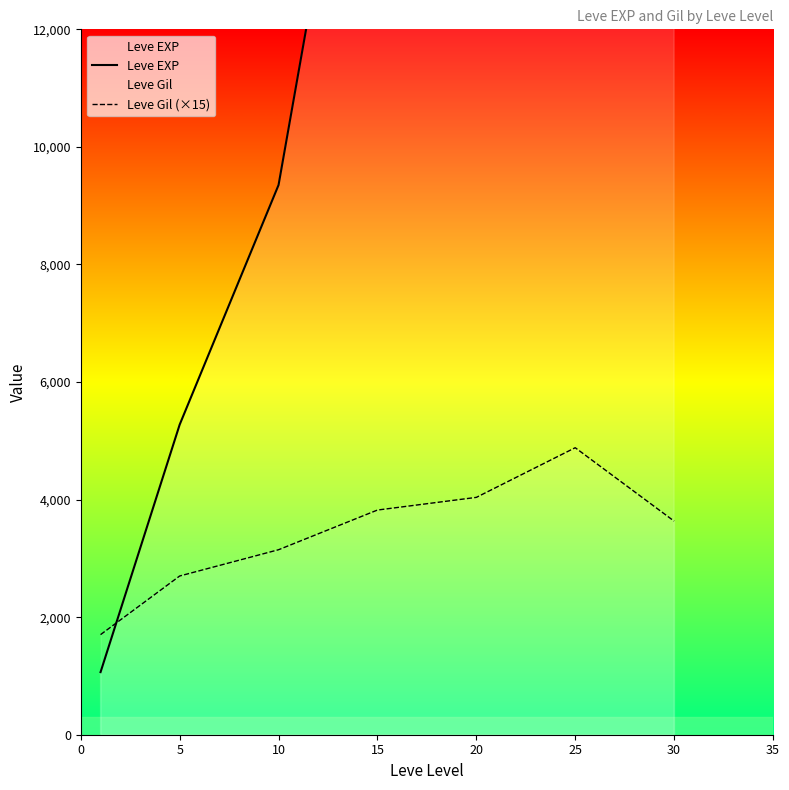

True or false: Leve EXP has a value of 14088.5 at 25.

False